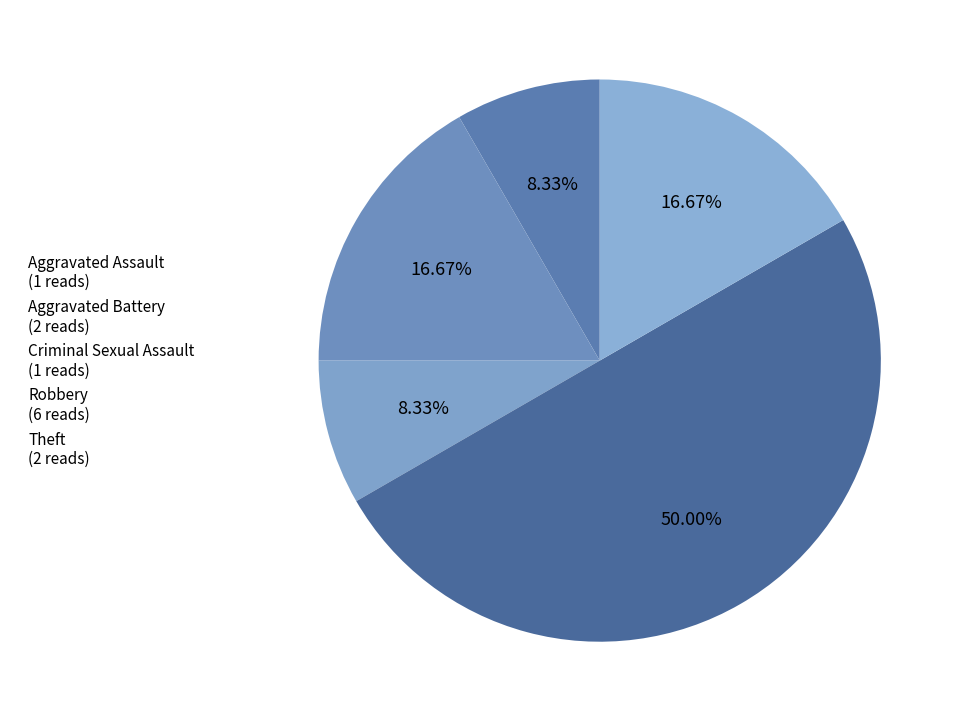

Rank the categories by value from highest to lowest.

Robbery, Aggravated Battery, Theft, Aggravated Assault, Criminal Sexual Assault